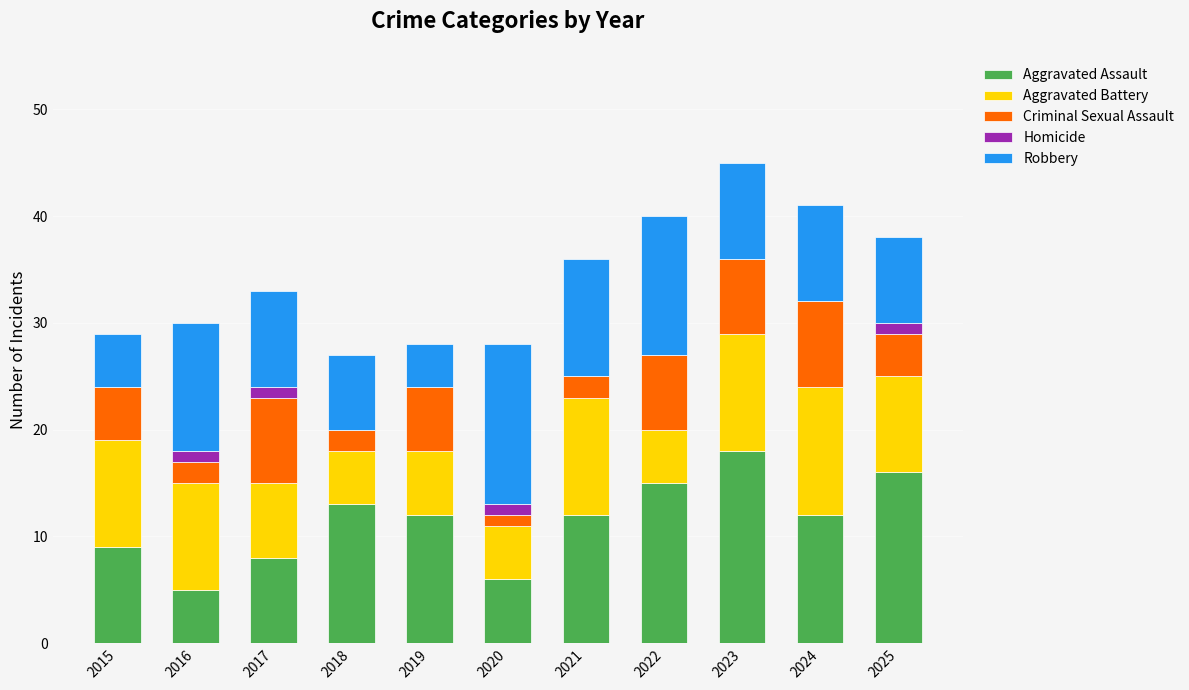

What is the total value across all series at 2023?

45